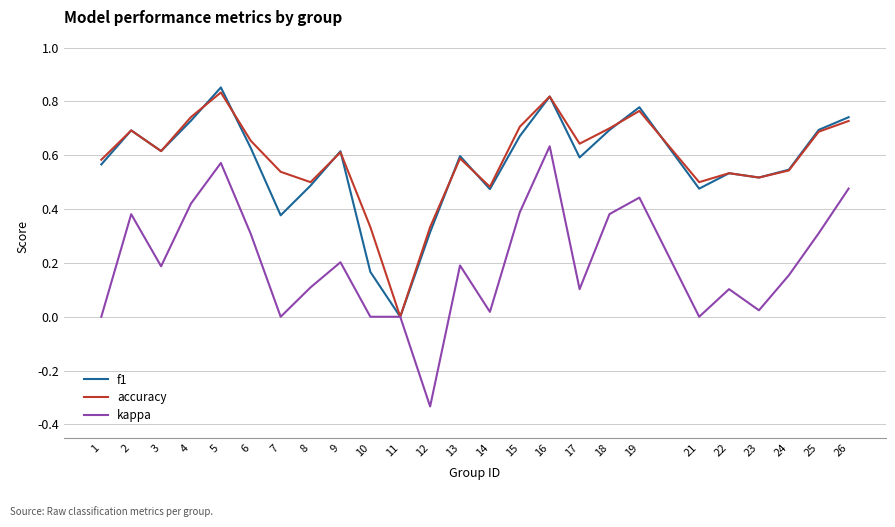

Which series has the largest range (max minus min)?

kappa